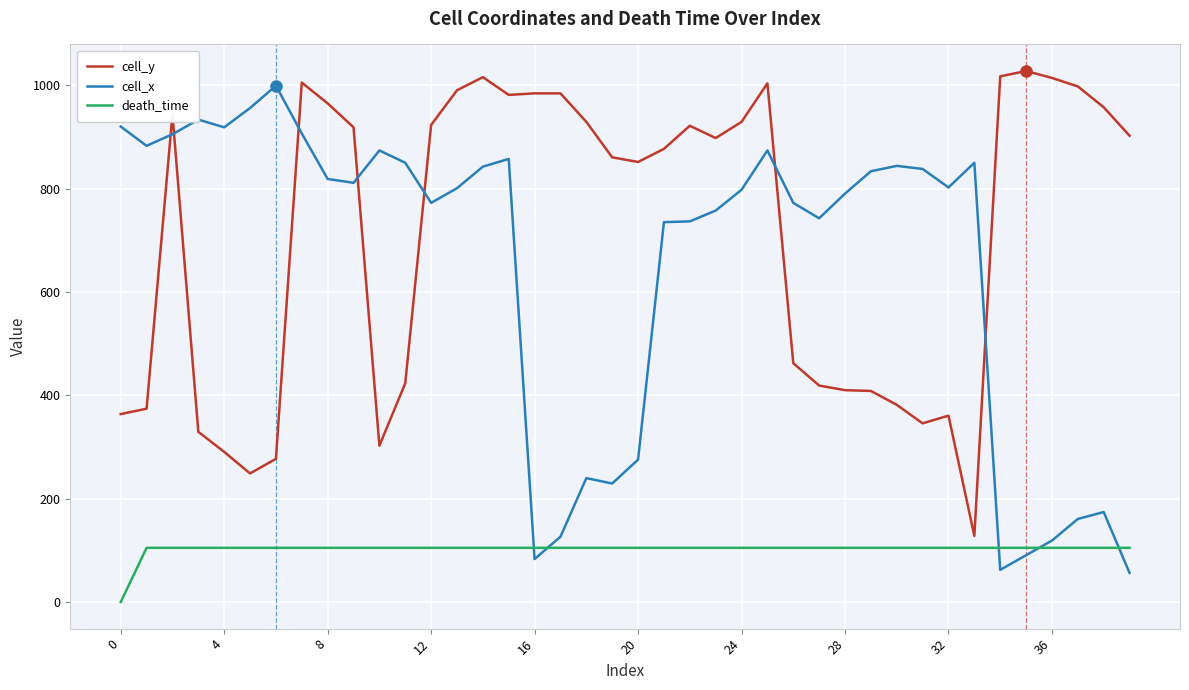

What is the greatest value displayed?

1027.8